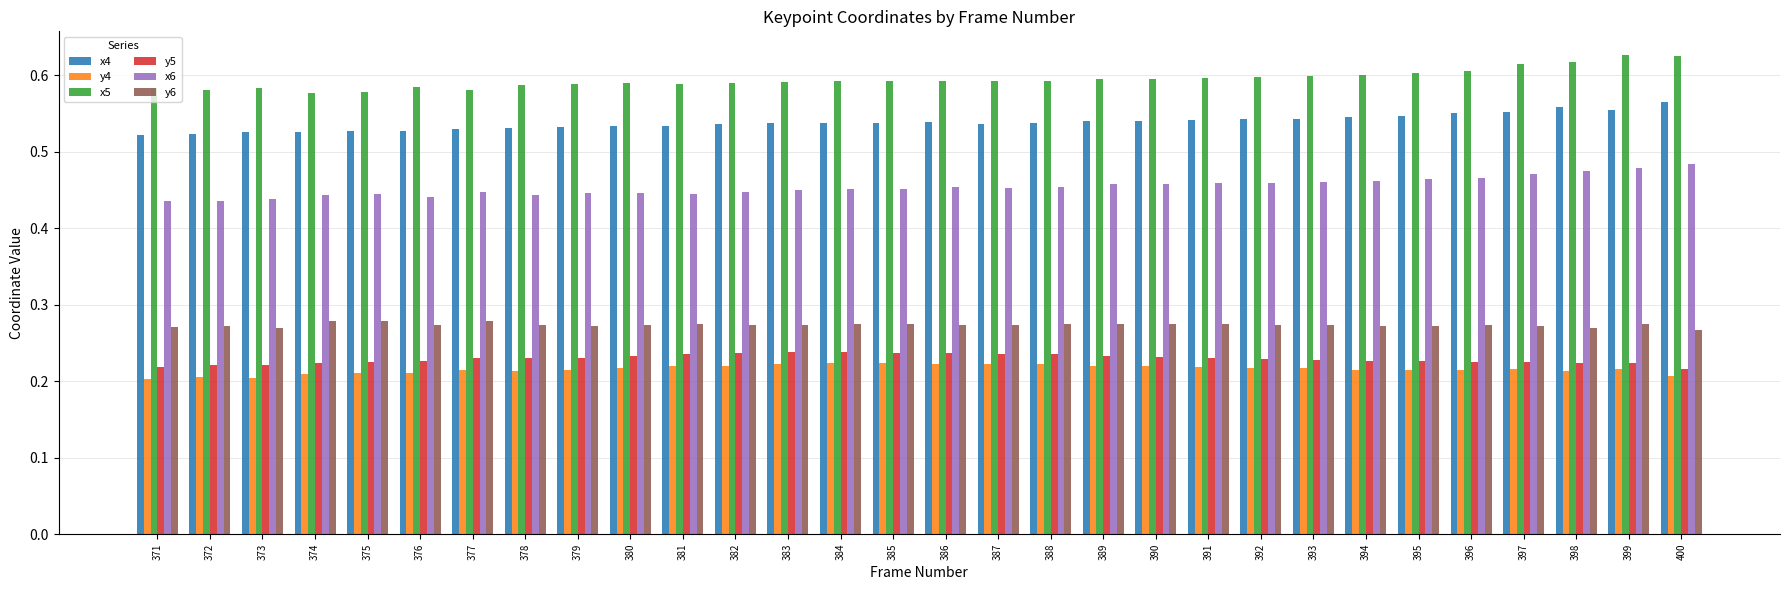

At which label does x4 reach its peak?

400